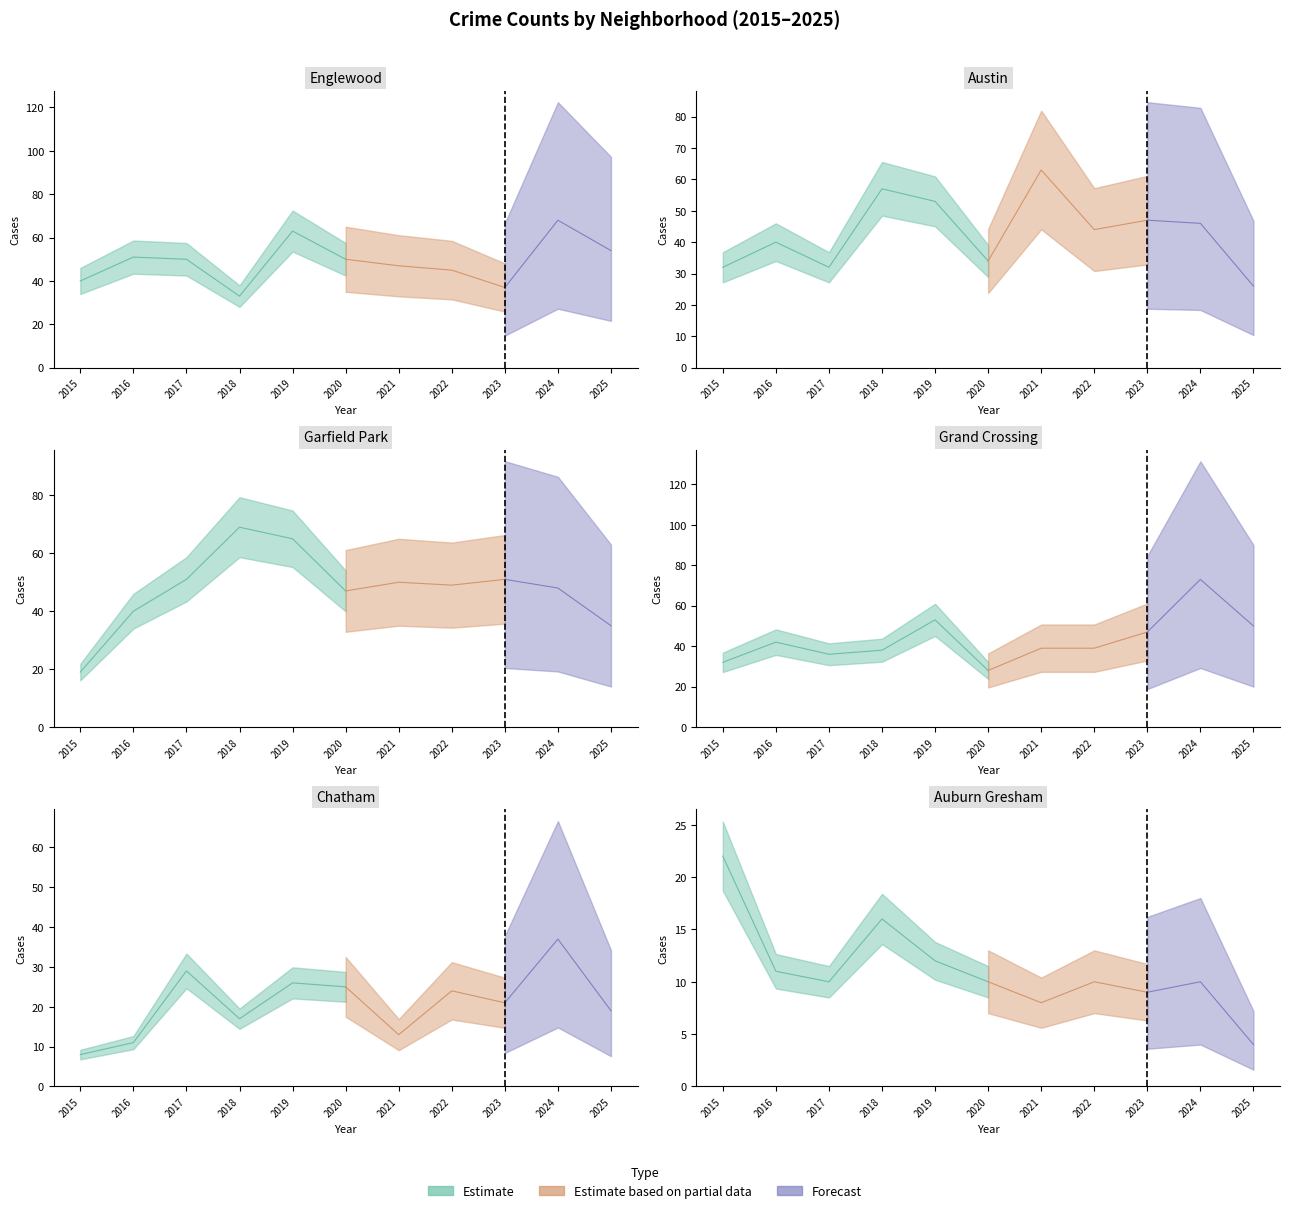

Reading right to left, extract all data points from this chart.

Englewood: 54	68	37	45	47	50	63	33	50	51	40
Austin: 26	46	47	44	63	34	53	57	32	40	32
Garfield Park: 35	48	51	49	50	47	65	69	51	40	19
Grand Crossing: 50	73	47	39	39	28	53	38	36	42	32
Chatham: 19	37	21	24	13	25	26	17	29	11	8
Auburn Gresham: 4	10	9	10	8	10	12	16	10	11	22